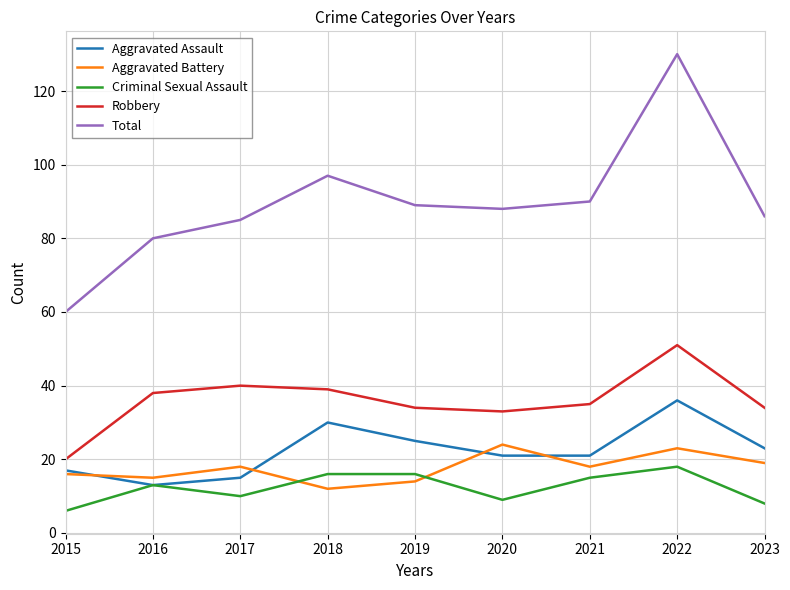

At how many categories does at least one series exceed 113?

1